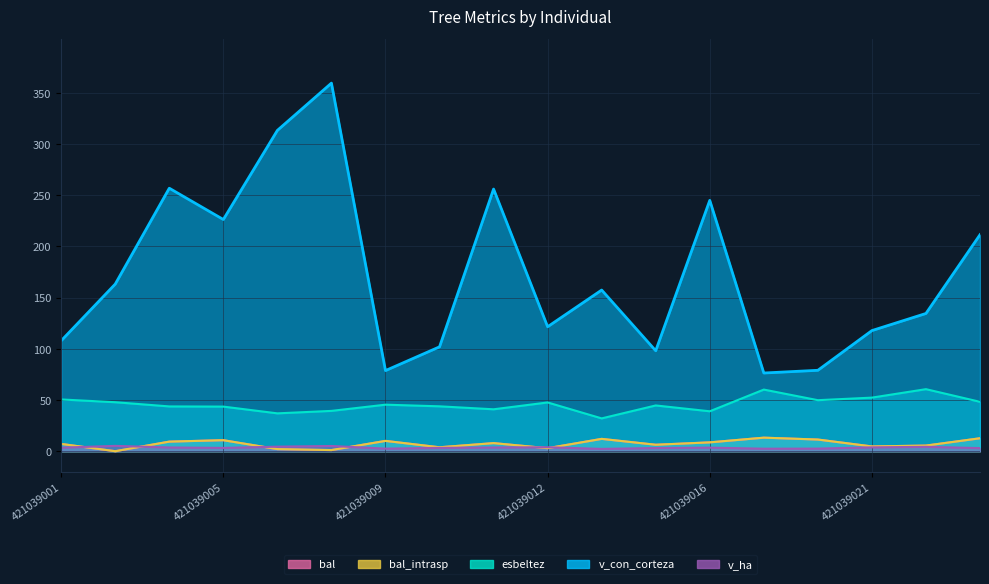

Which series changed the most between 421039011 and 421039012?

v_con_corteza